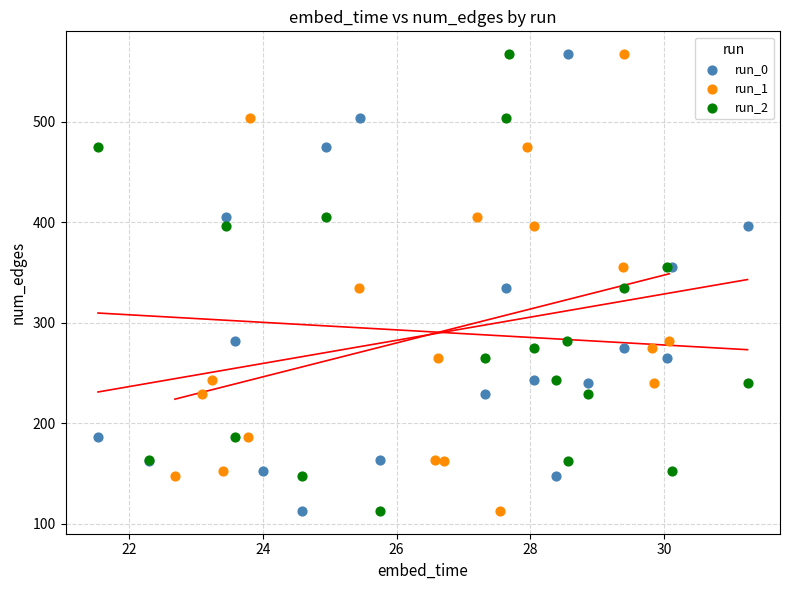

What are all the series names shown in the legend?

run_0, run_1, run_2